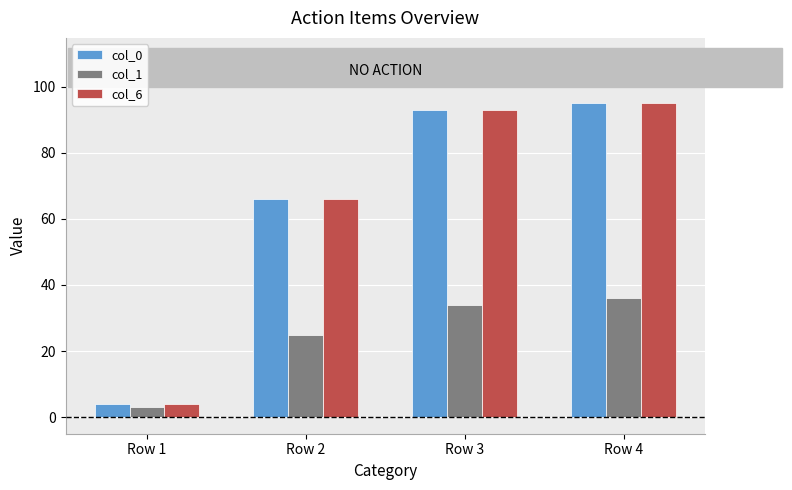

What is the sum of the col_6 values at Row 1 and Row 3?

97